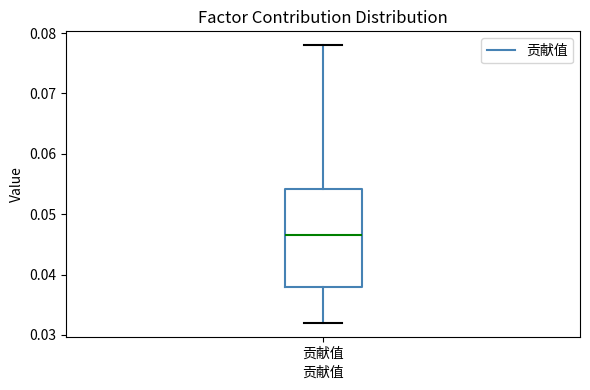

Read this box plot against the y-axis: the position of the median line, the range covered by the box, and the ends of both whiskers. The values are not printed on the chart, so give them approximately, as read against the axis.

median 0.047, box 0.038 to 0.054, whiskers 0.032 to 0.078